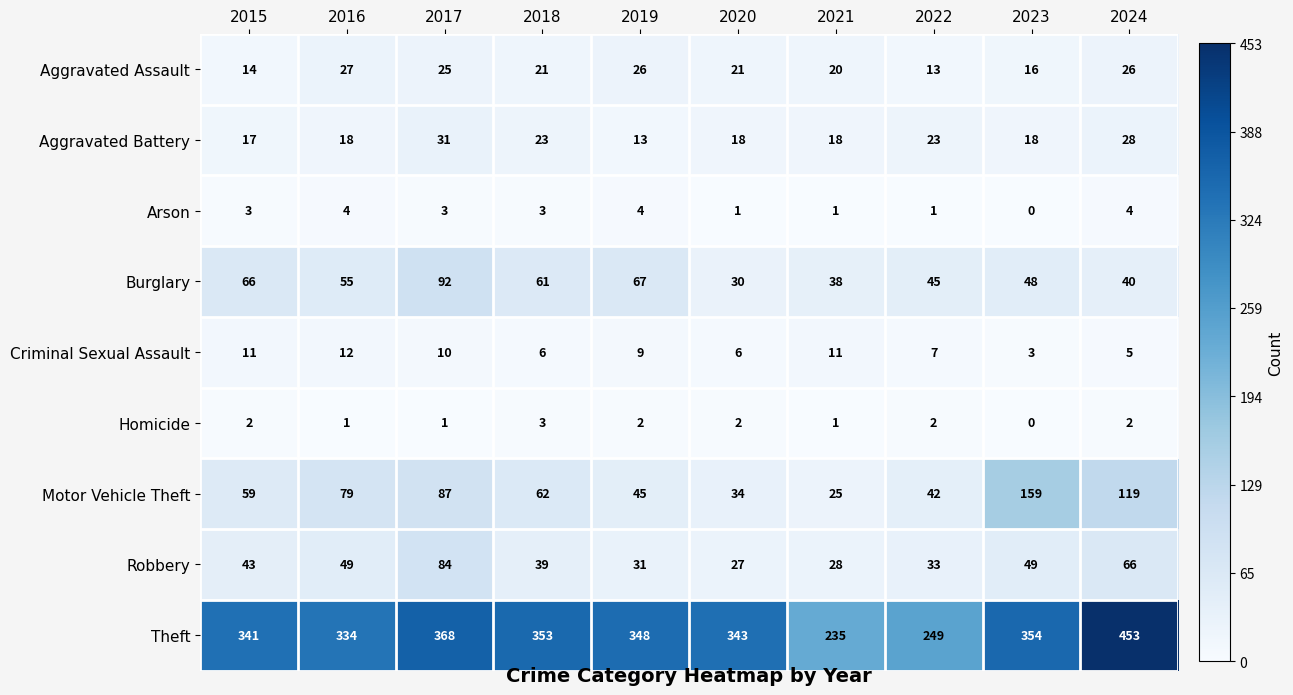

How many categories are shown in the chart?

10